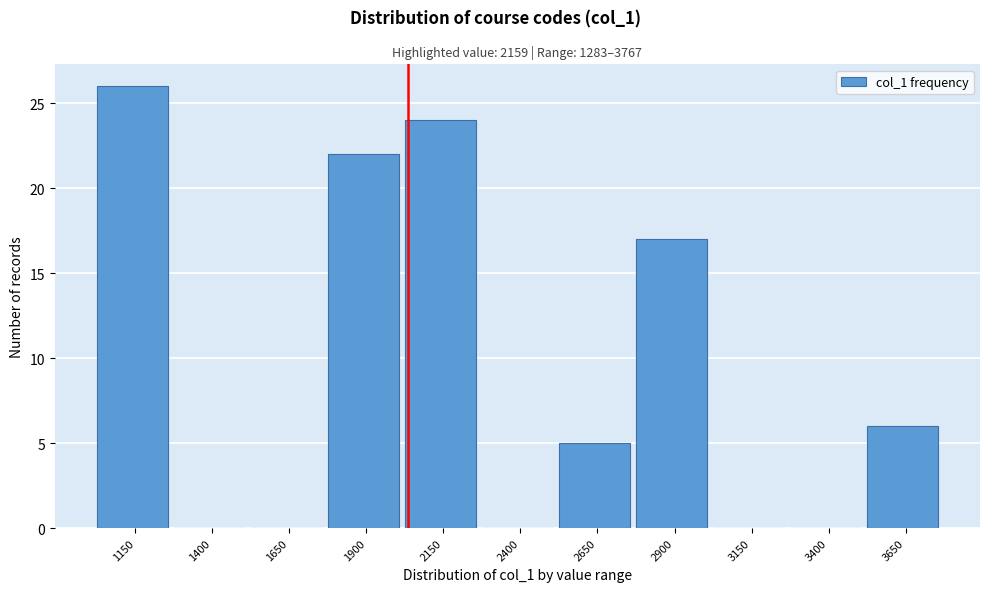

Reading right to left, extract all data points from this chart.

3650=6	3400=0	3150=0	2900=17	2650=5	2400=0	2150=24	1900=22	1650=0	1400=0	1150=26